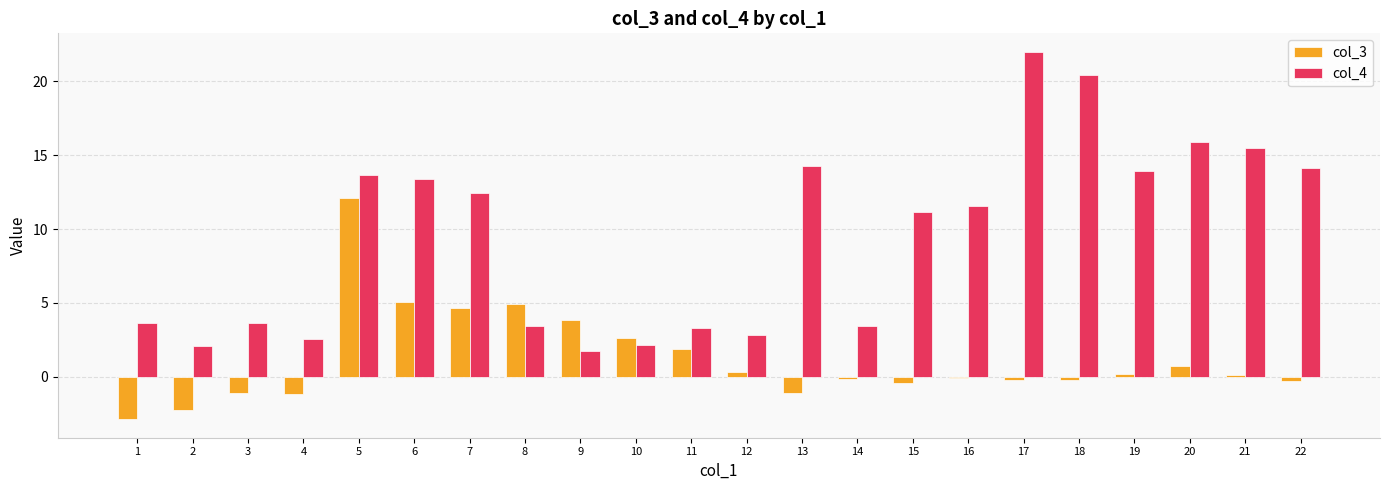

Is it true that col_4 equals 36.9 at 17?

False